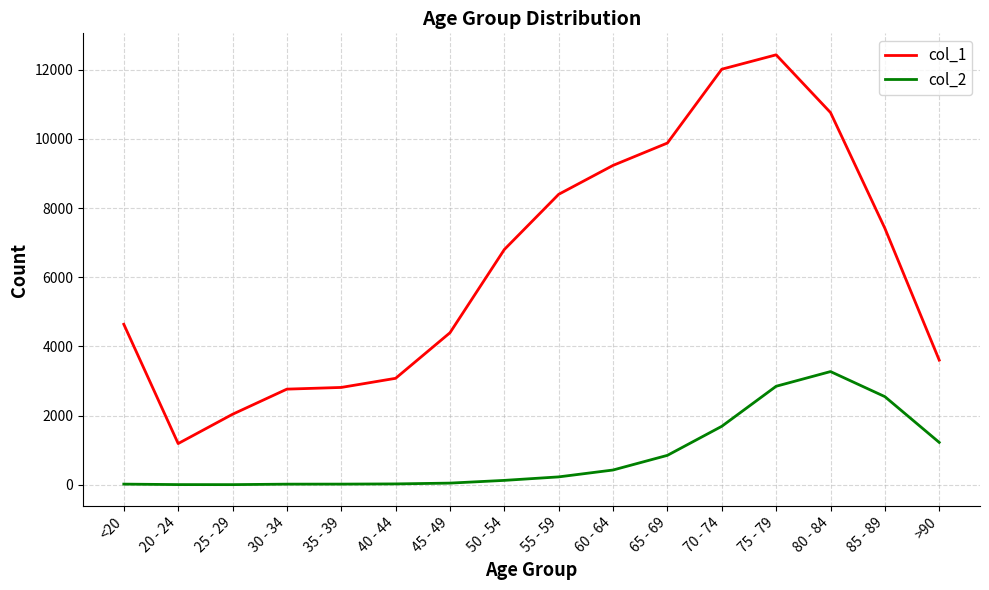

Is the value of col_1 at 55 - 59 greater than the value of col_2 at 40 - 44?

Yes